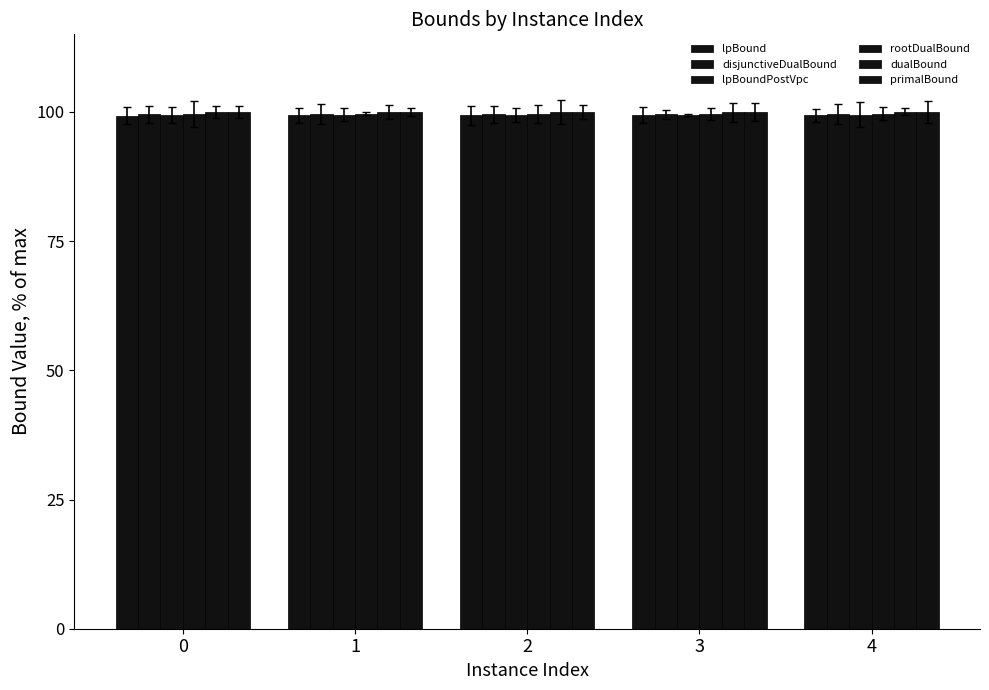

What is the total value across all series at 0?

597.7